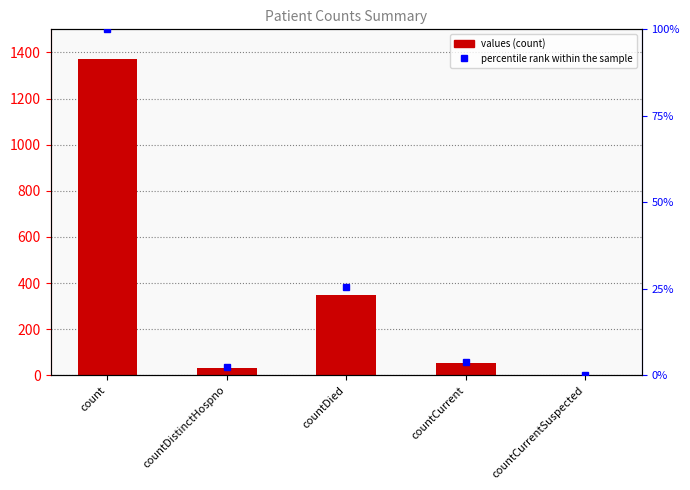

How many values exceed 52?

2